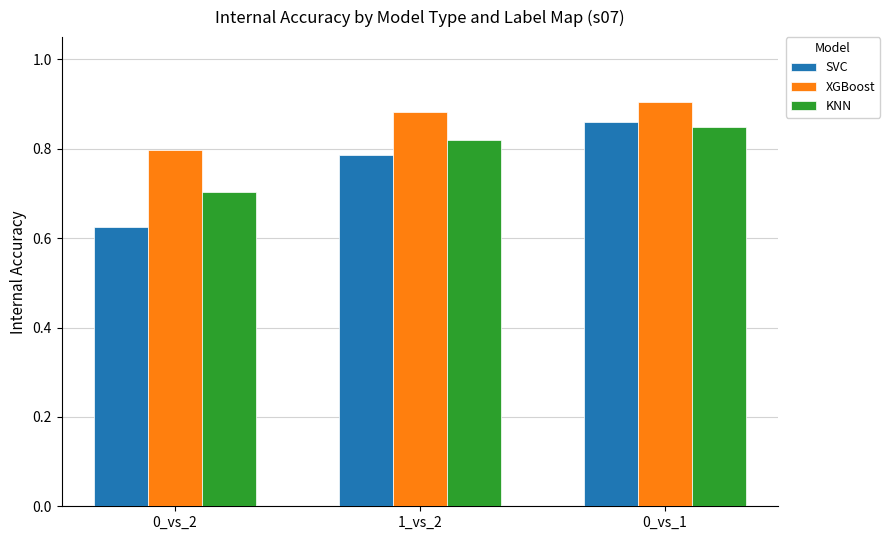

How many XGBoost values are between 0 and 1?

3